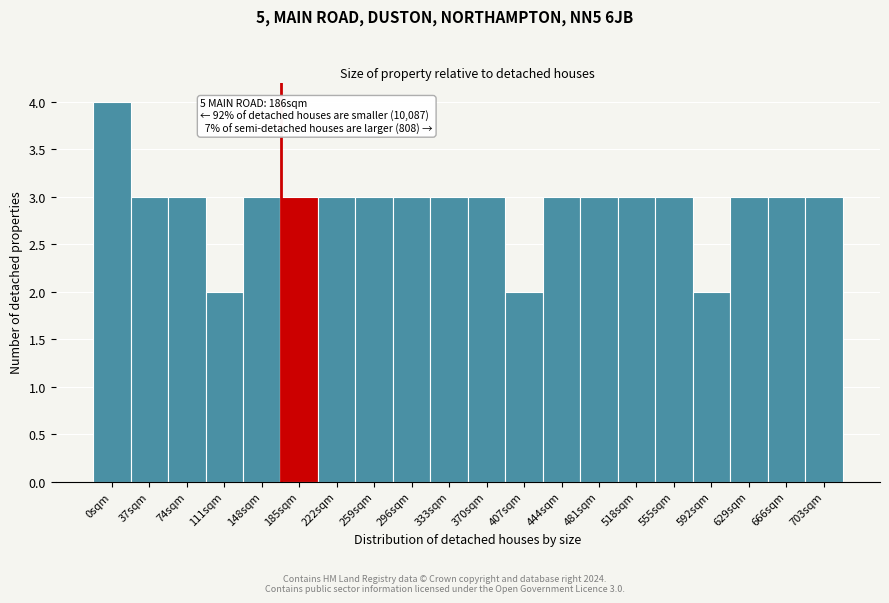

Reading right to left, extract all data points from this chart.

3	3	3	2	3	3	3	3	2	3	3	3	3	3	3	3	2	3	3	4